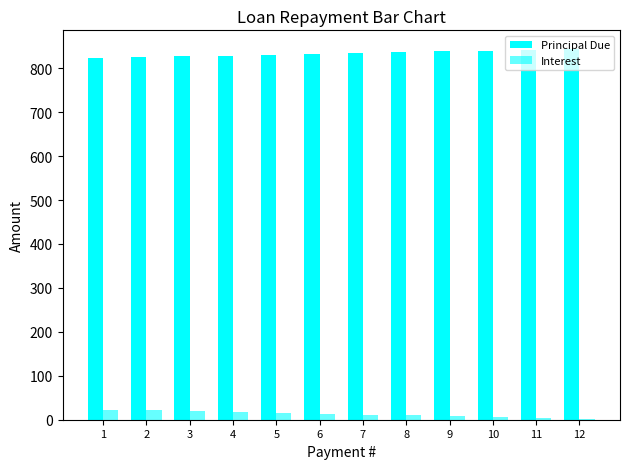

Reading left to right, transcribe all the data shown in this chart.

Principal Due: 822.8	824.7	826.6	828.5	830.4	832.4	834.3	836.2	838.1	840.1	842.0	843.9
Interest: 23.1	21.2	19.3	17.4	15.5	13.5	11.6	9.7	7.8	5.8	3.9	1.9